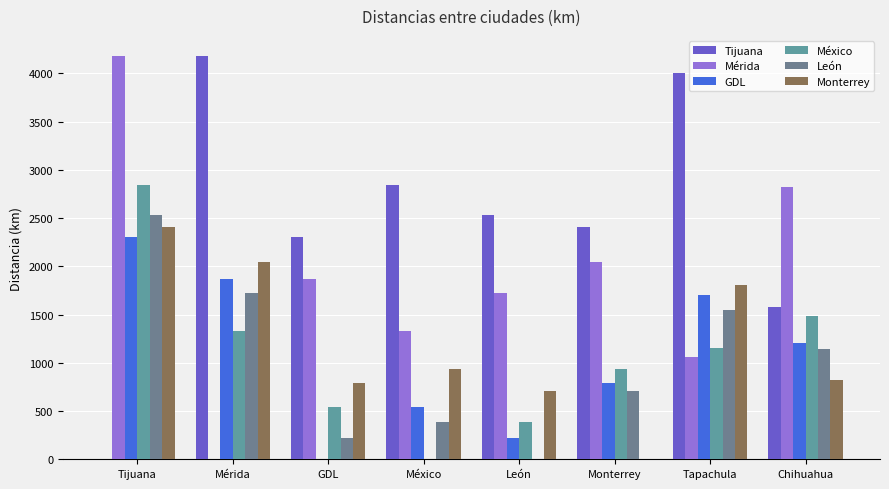

What is the average value of the Monterrey series?

1190